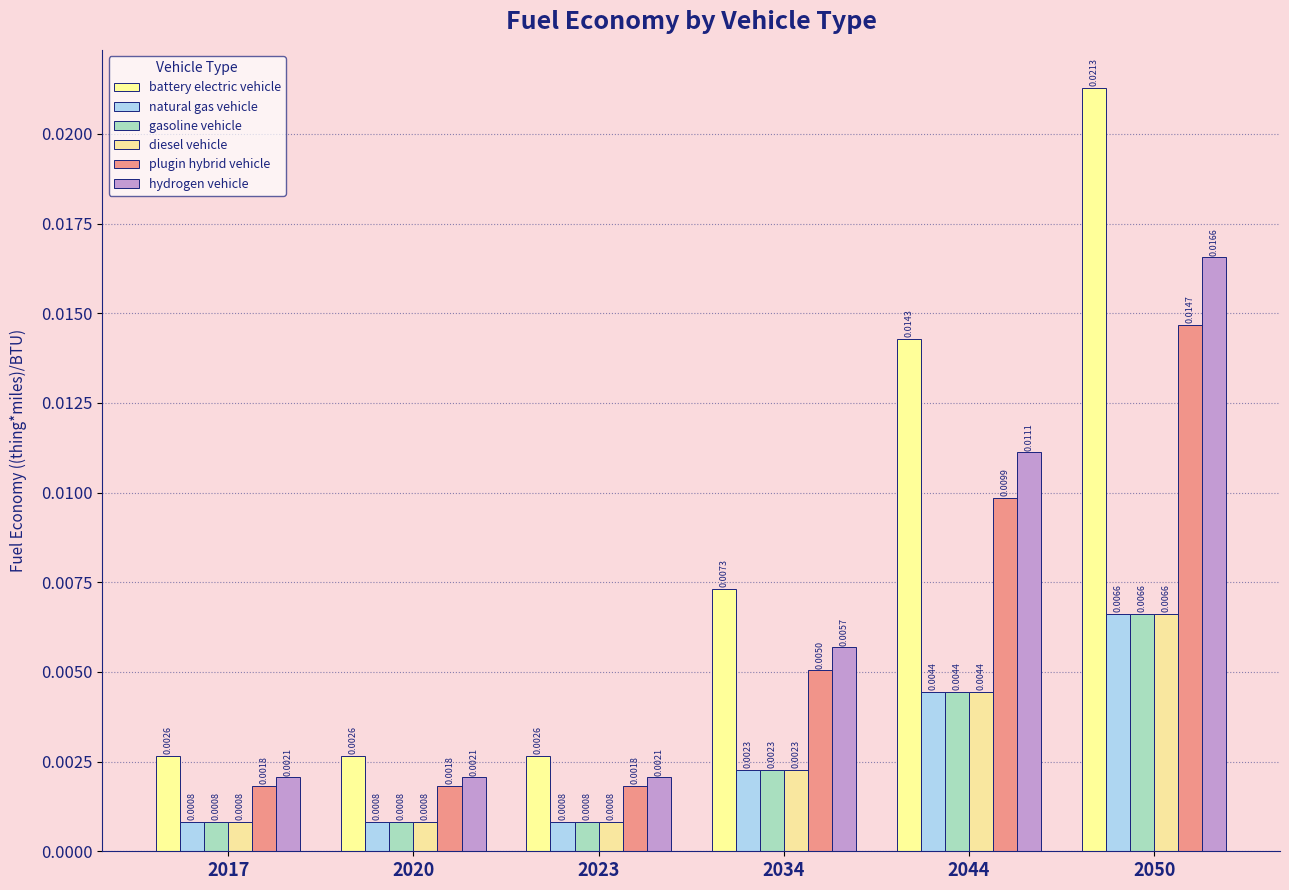

Rank the categories by plugin hybrid vehicle value from highest to lowest.

2050, 2044, 2034, 2017, 2020, 2023